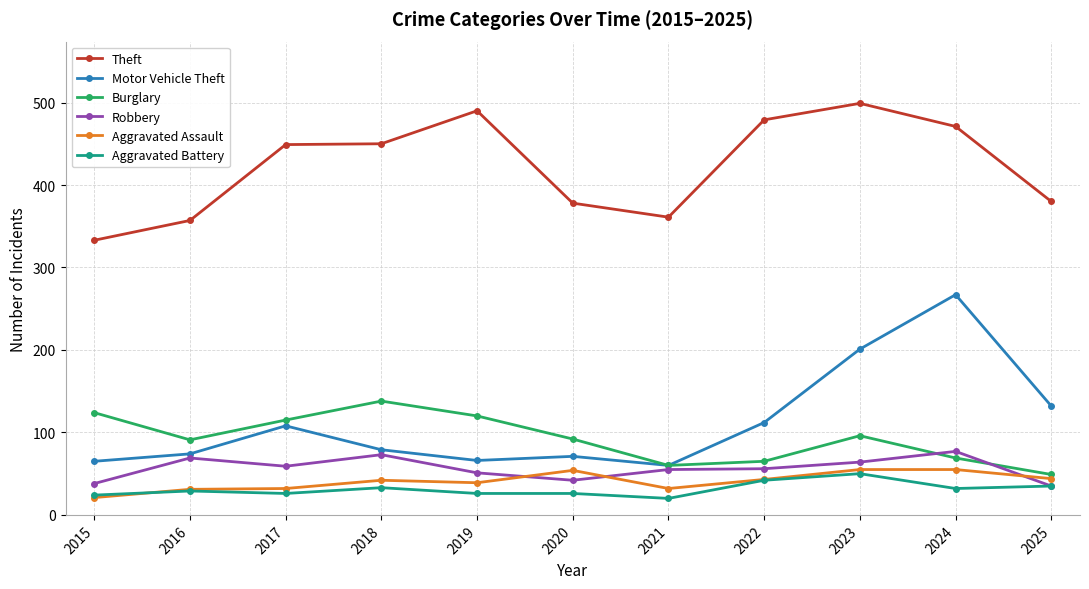

At 2017, list the series in order from smallest to largest.

Aggravated Battery, Aggravated Assault, Robbery, Motor Vehicle Theft, Burglary, Theft